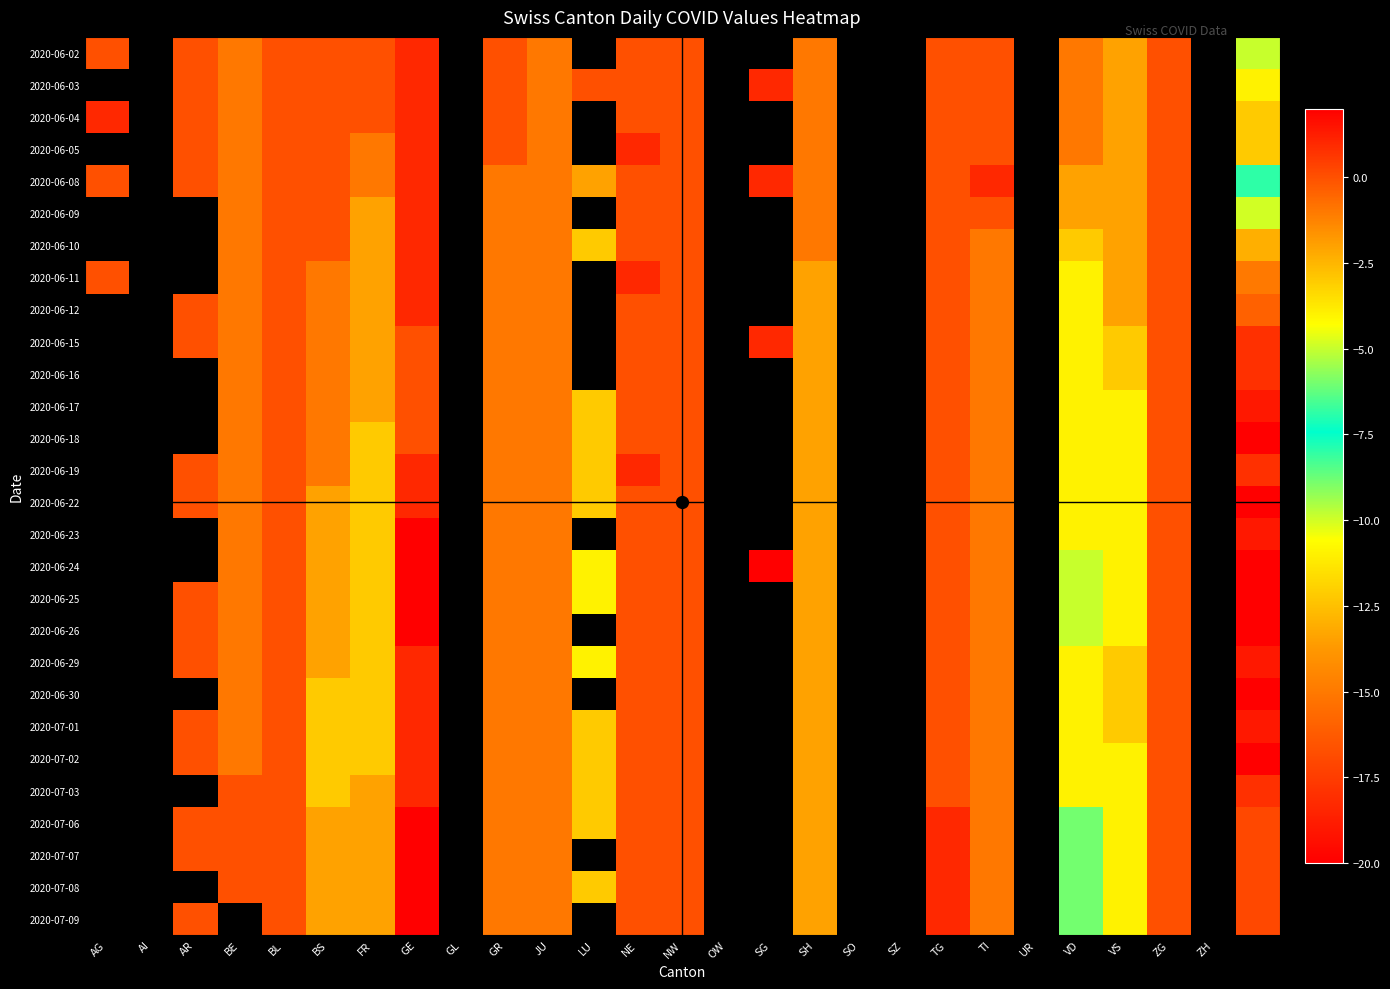

At how many categories does at least one series exceed -10?

20